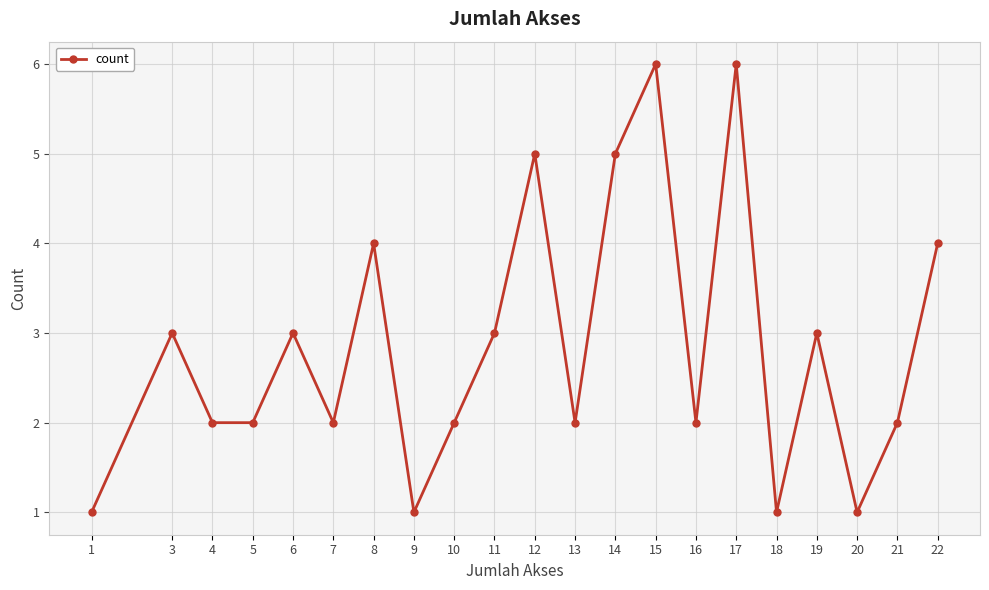

What is the greatest value displayed?

6